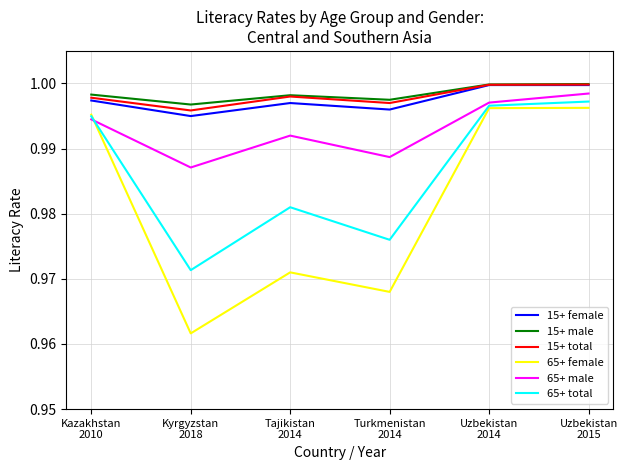

True or false: 65+ female and 15+ total intersect in this chart.

False